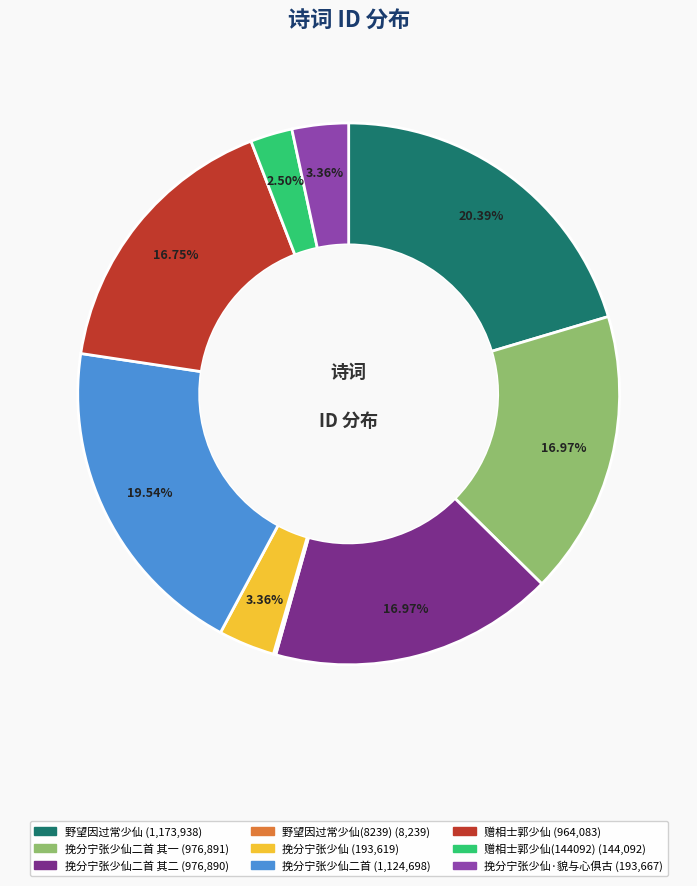

Is there any slice that represents more than half of the pie?

No